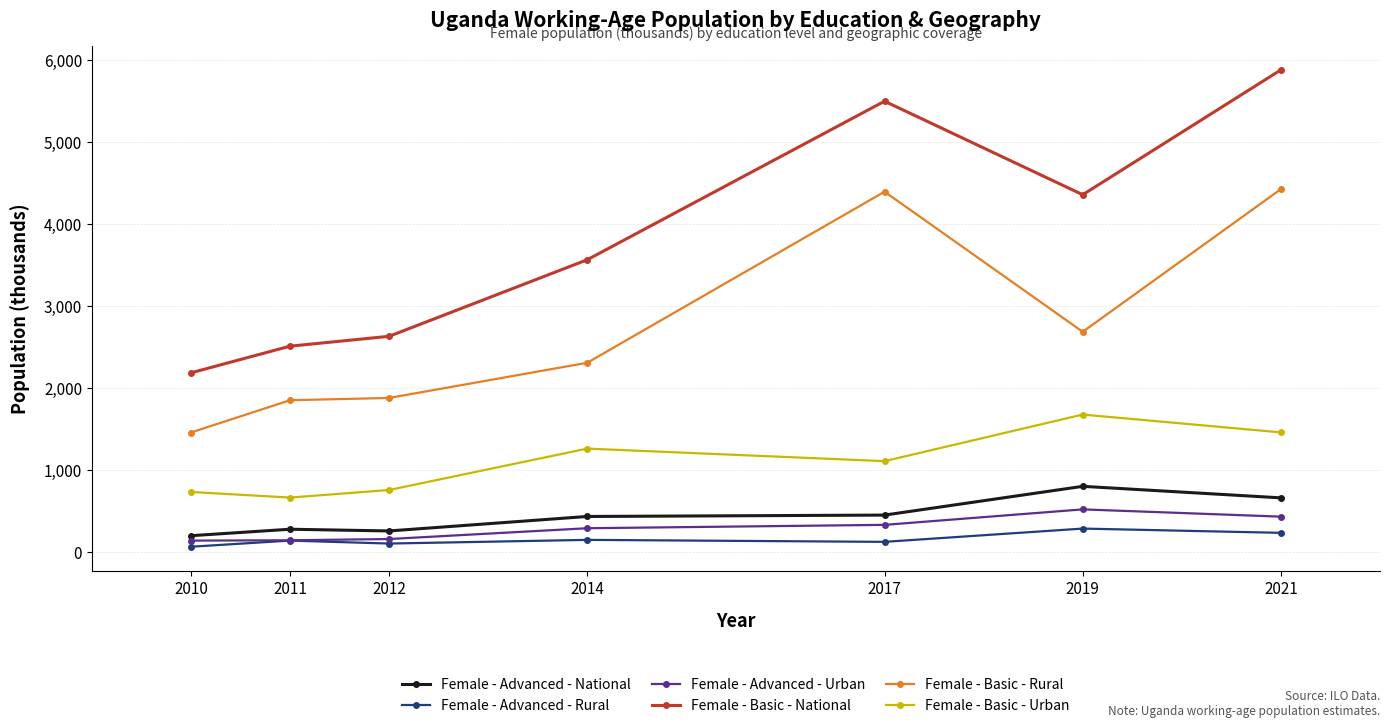

Is this an area chart (filled region under the line)?

No